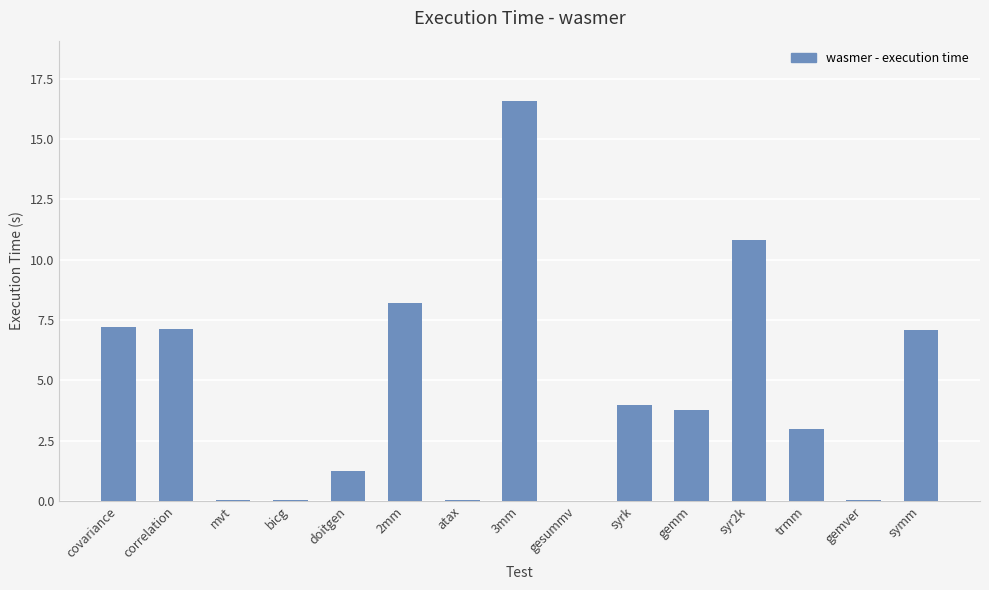

The chart shows a value of 0.1 at gemver. True or false?

True